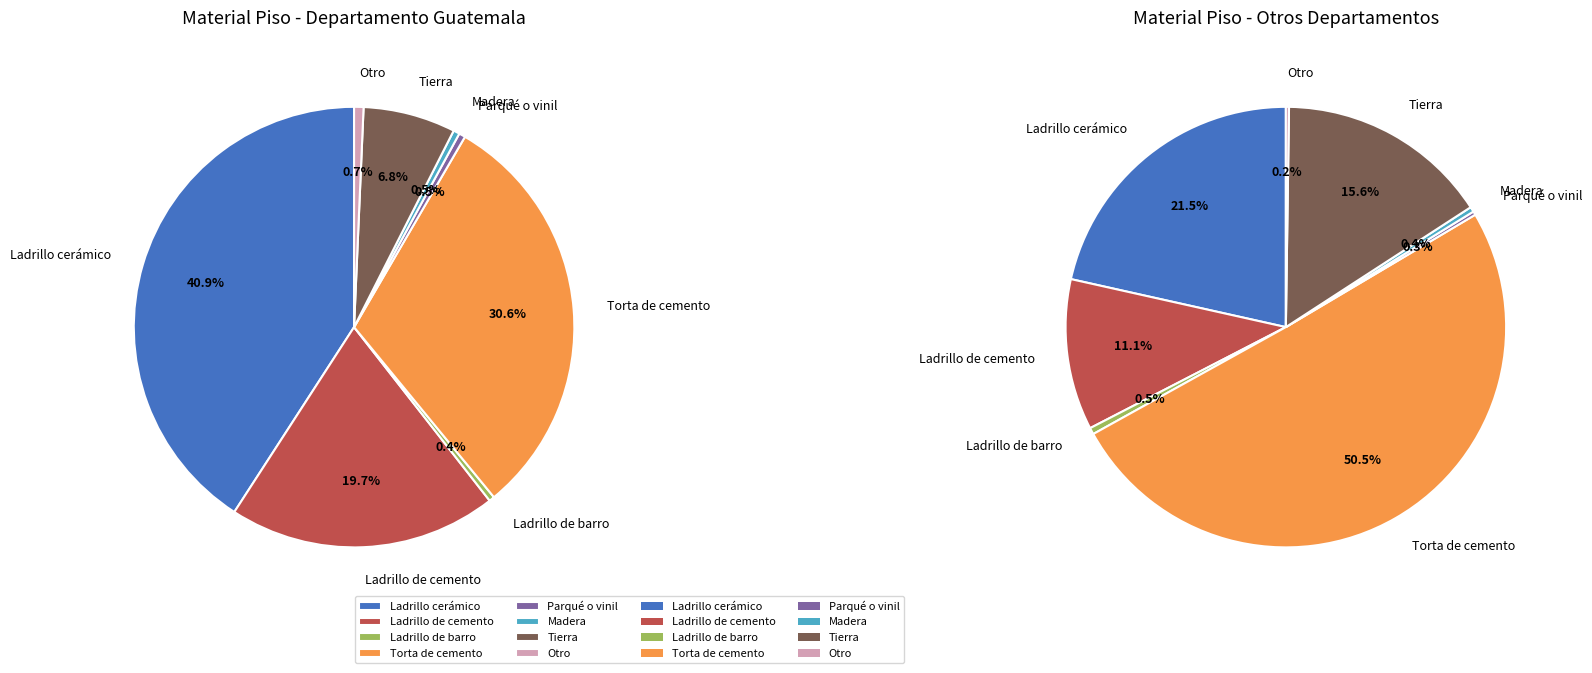

Which has a higher value, Ladrillo de cemento or Parqué o vinil?

Ladrillo de cemento